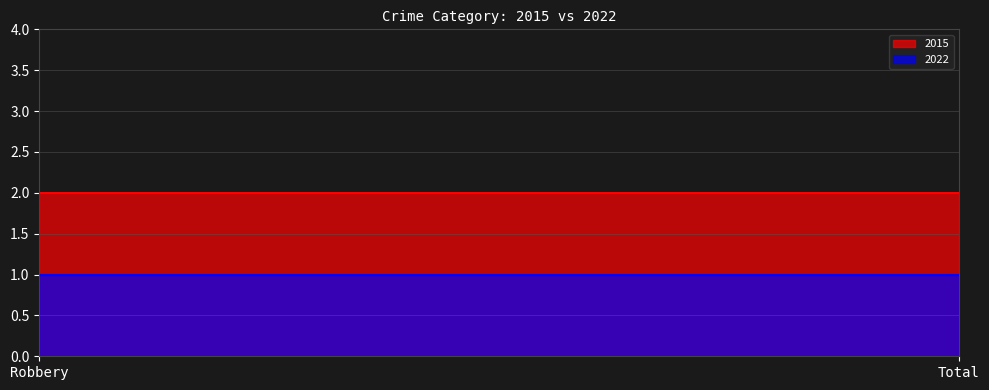

What position from the left is Robbery?

1